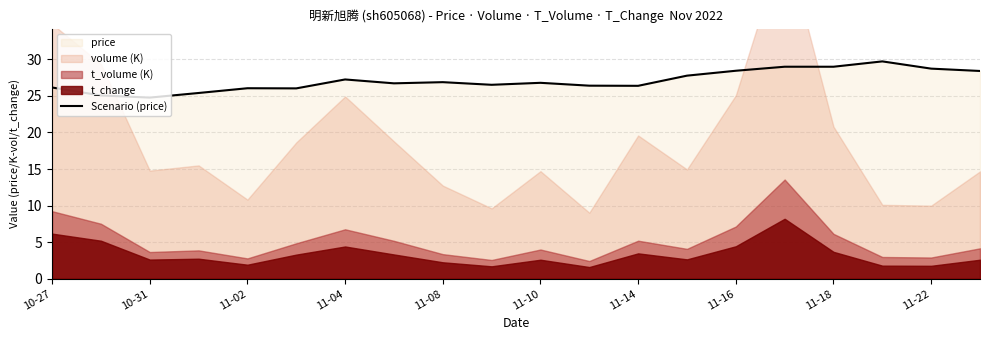

What is the lowest value of the Scenario (price) series?

24.8